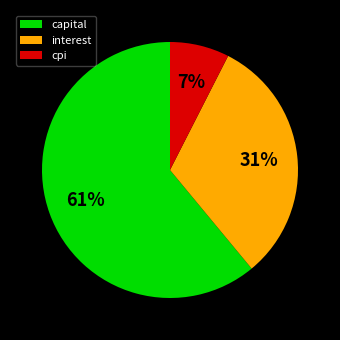

Rank the categories by value from lowest to highest.

cpi, interest, capital